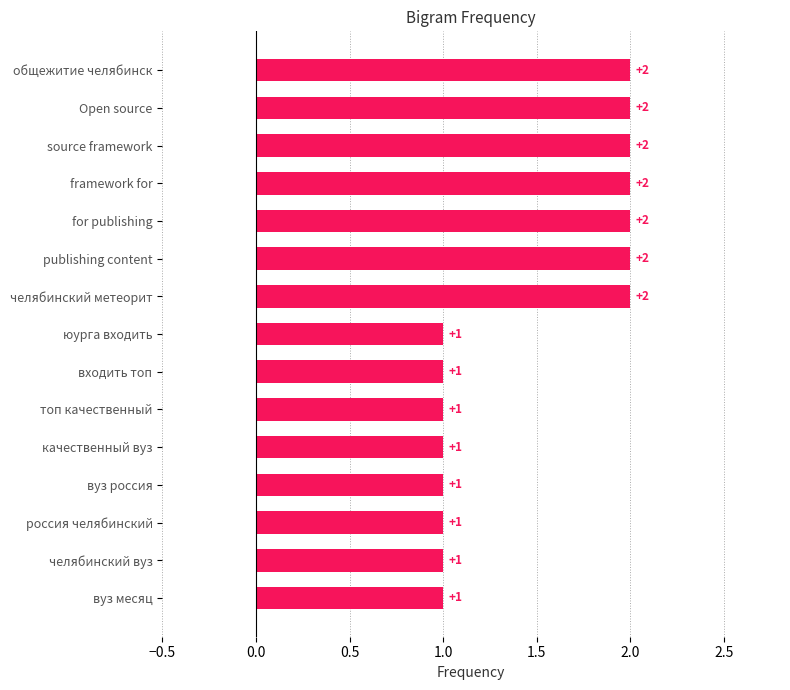

Are the bars horizontal?

Yes